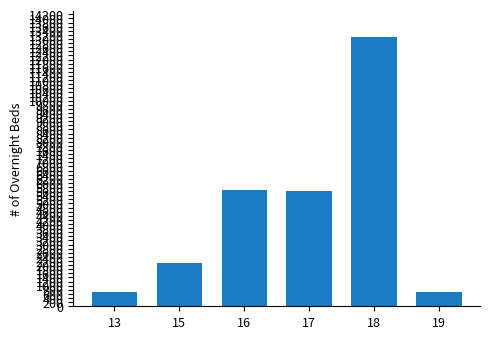

What is the maximum value shown in the chart?

13076